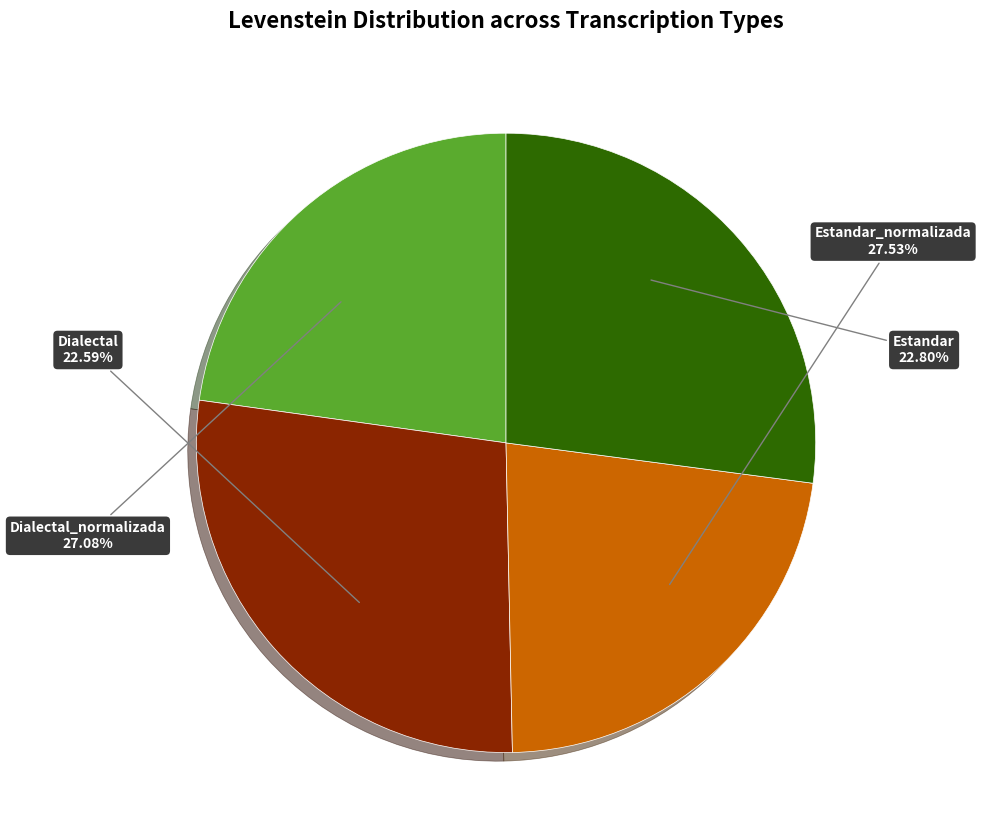

What is the smallest slice in the pie chart?

Dialectal